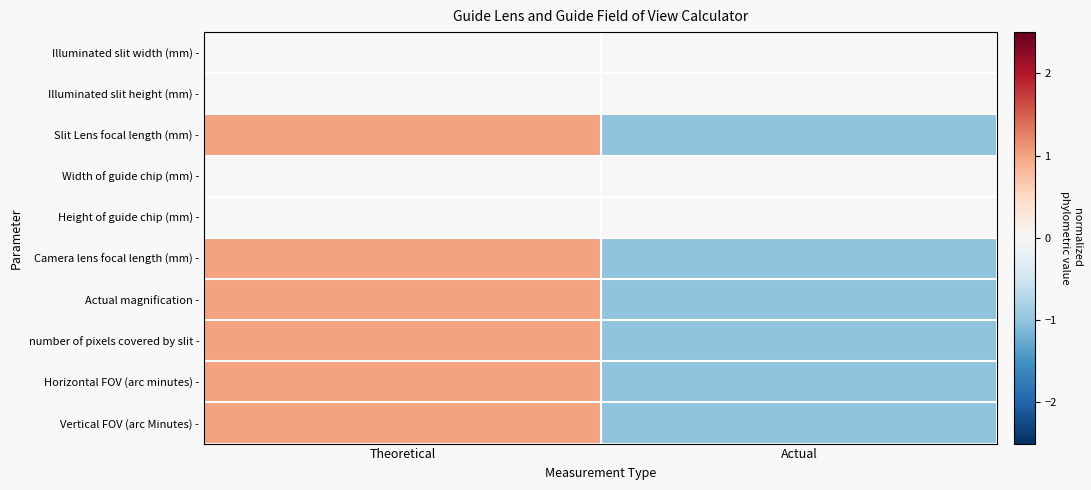

What is the spread (max minus min) of values at Actual?

1.0